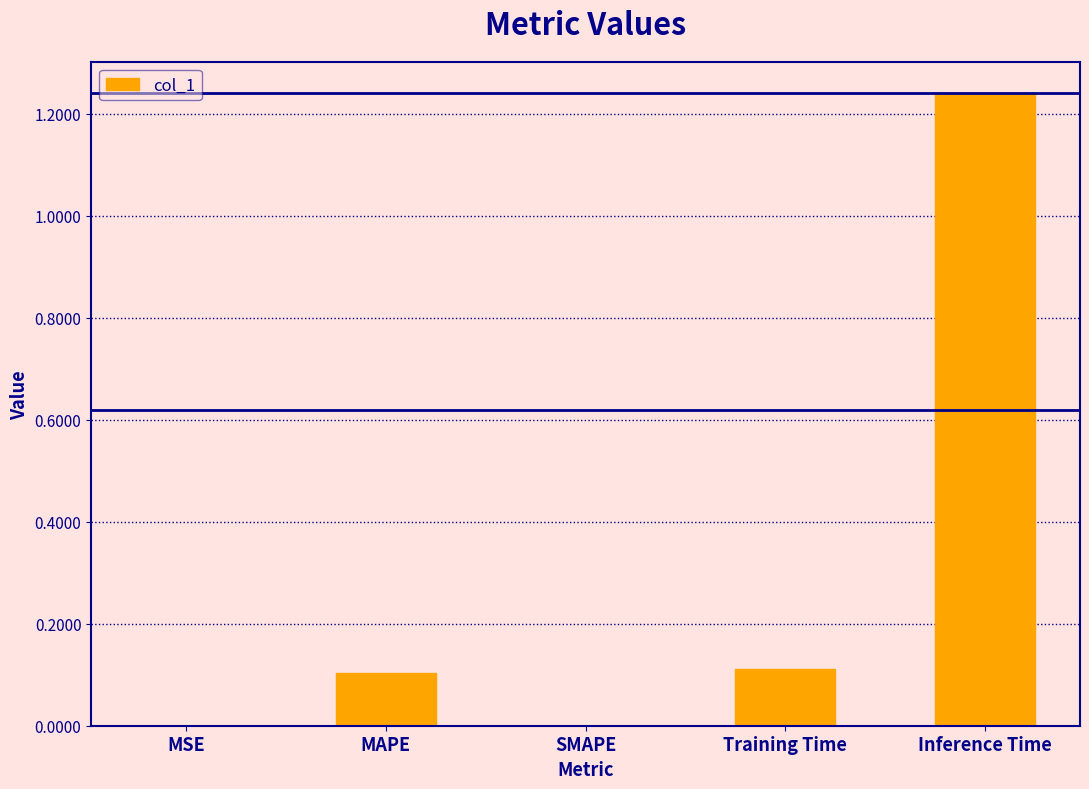

The value at Inference Time is 0.7. True or false?

False